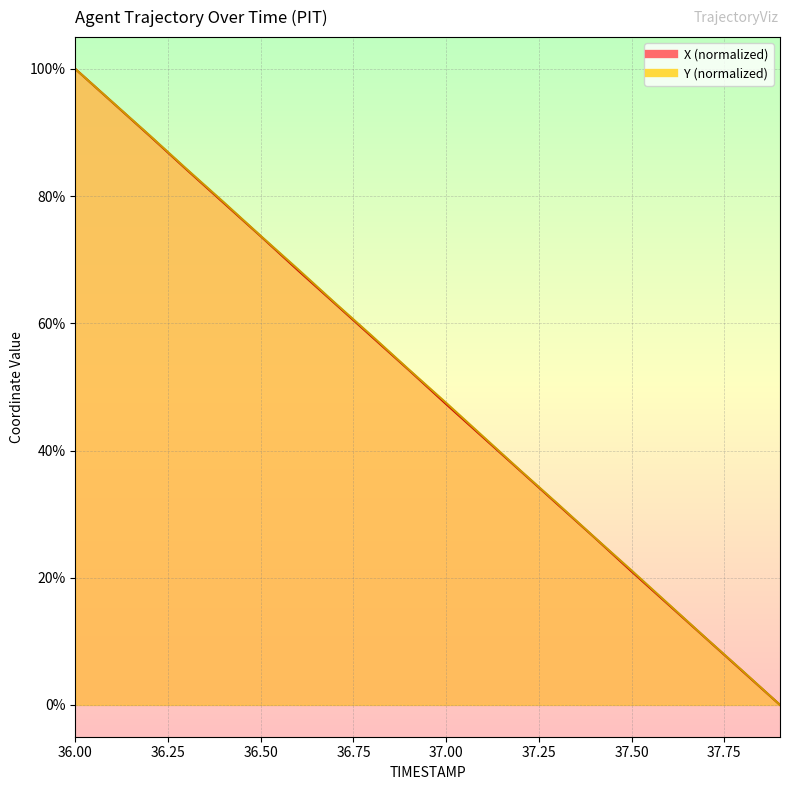

The value of Y at 36.9 is 85.3. True or false?

False